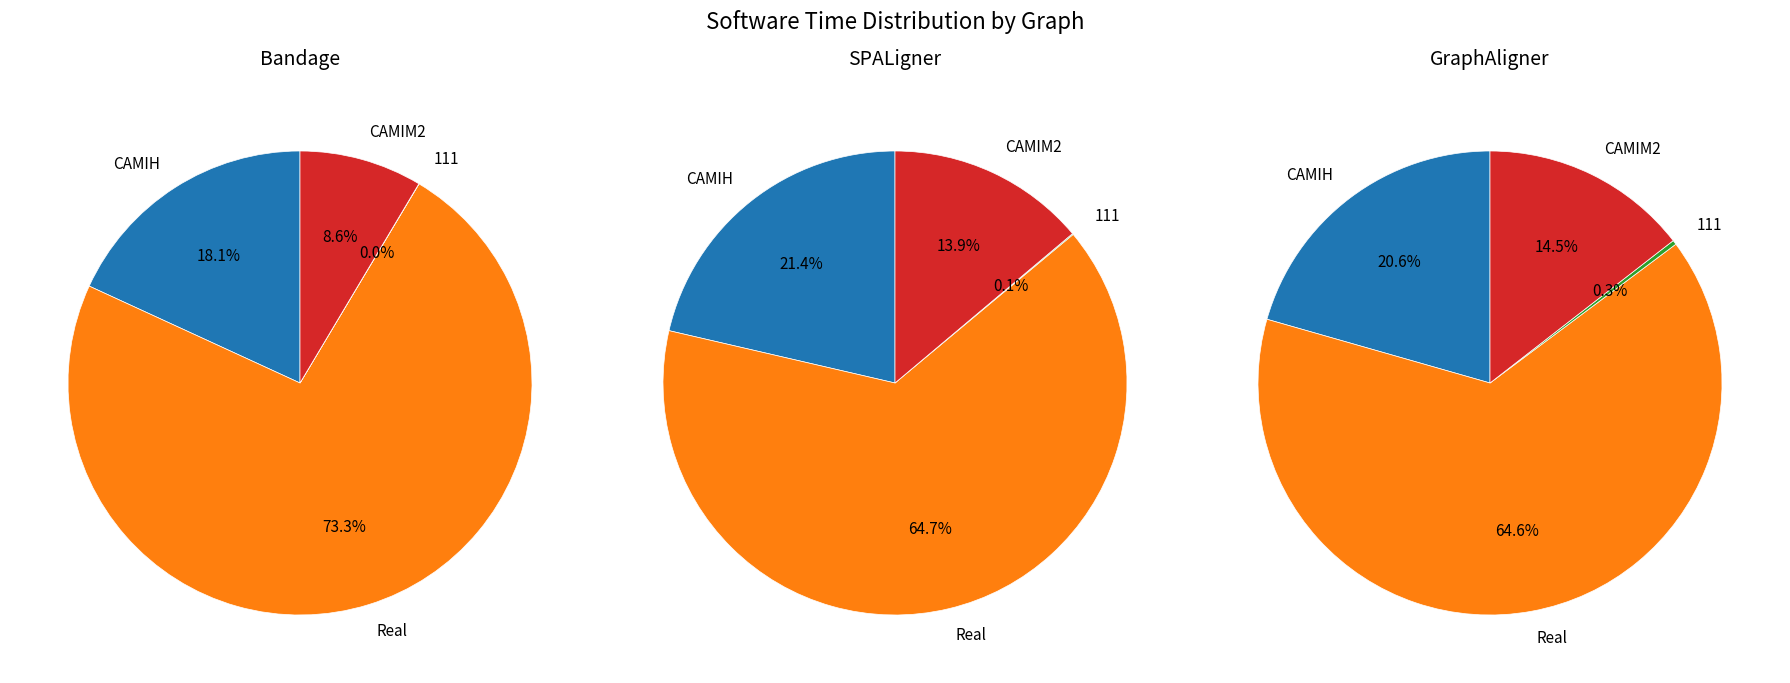

The CAMIH slice represents 13% of the pie. True or false?

False